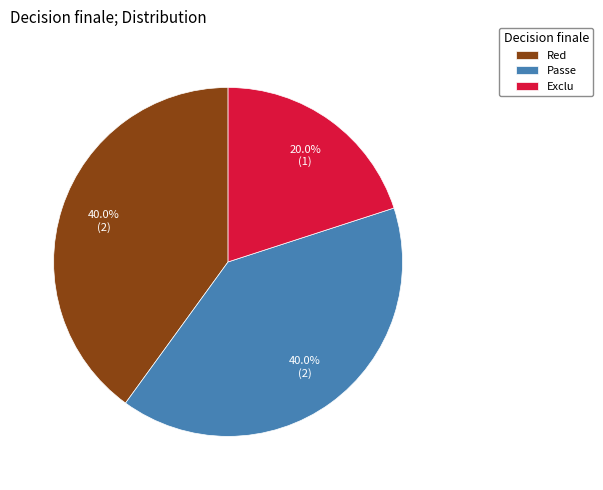

Which category has the smallest portion of the pie?

Exclu